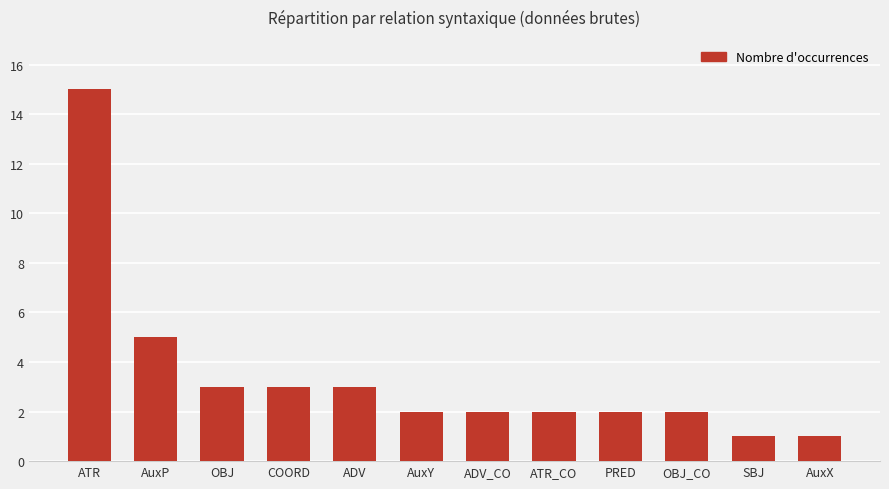

Count the number of categories in the chart.

12